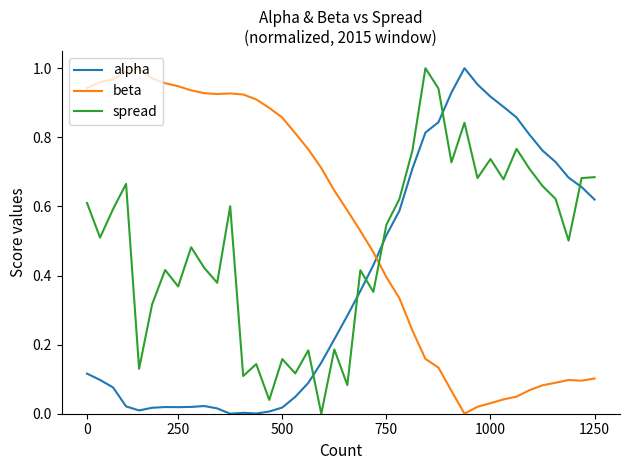

How many times do beta and spread cross each other?

1